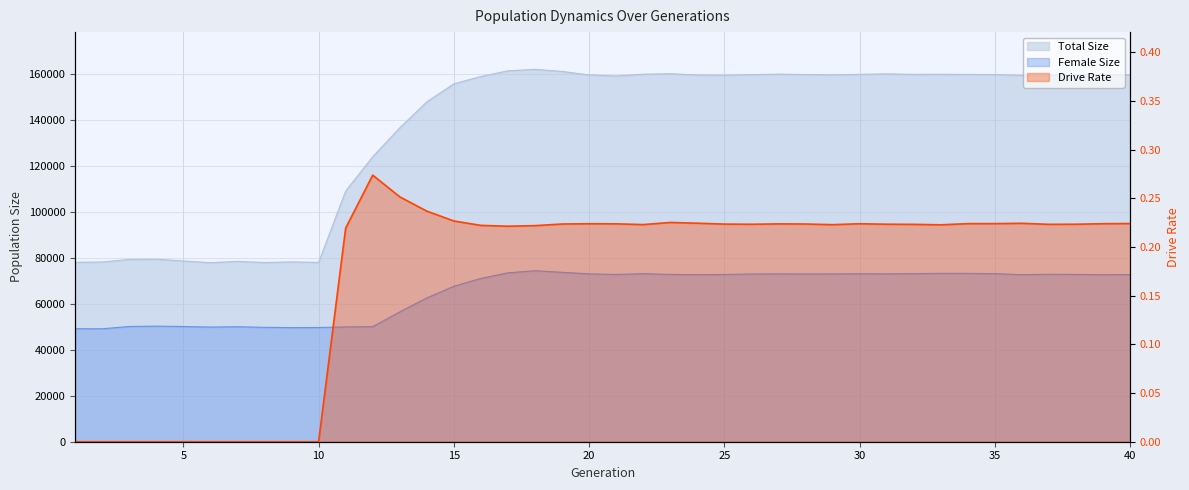

What is the difference between the second highest and second lowest values in the Female Size series?

24560.0